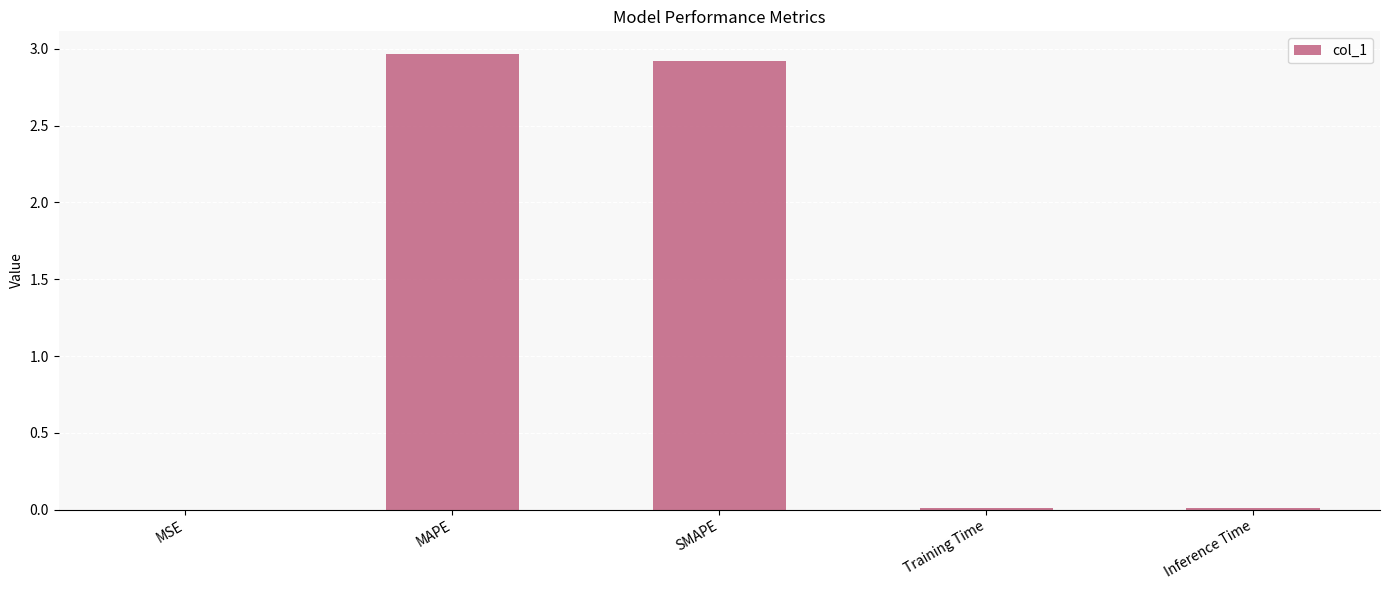

Are the bars grouped side by side (vs. stacked)?

No